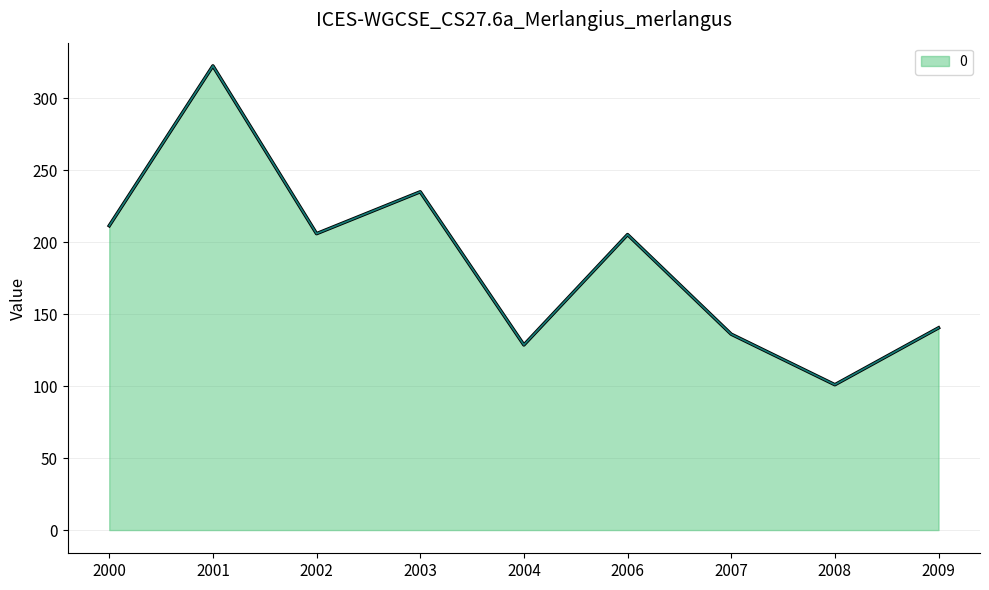

What is the ratio of the value at 2008 to the value at 2006?

0.5